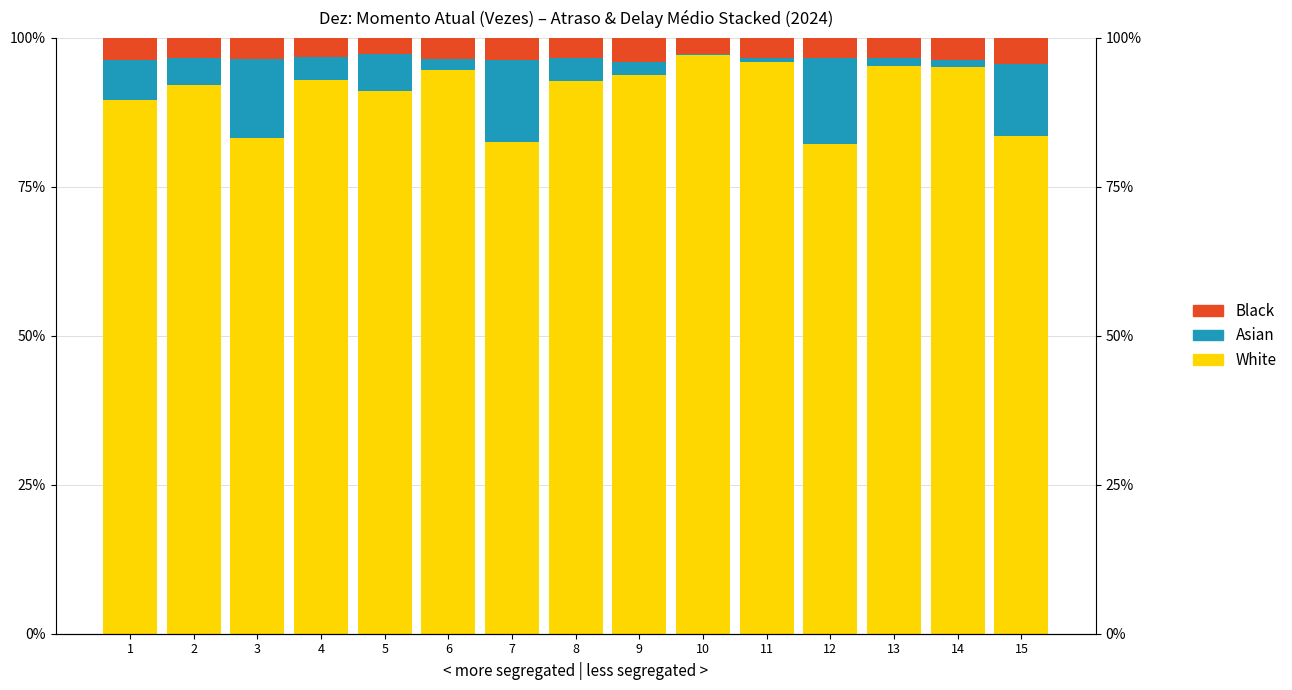

What is the highest value of the Asian series?

14.6